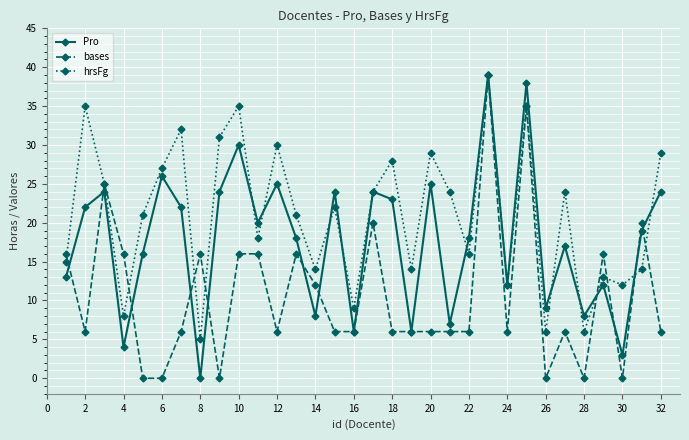

Which series has the largest total across all categories?

hrsFg